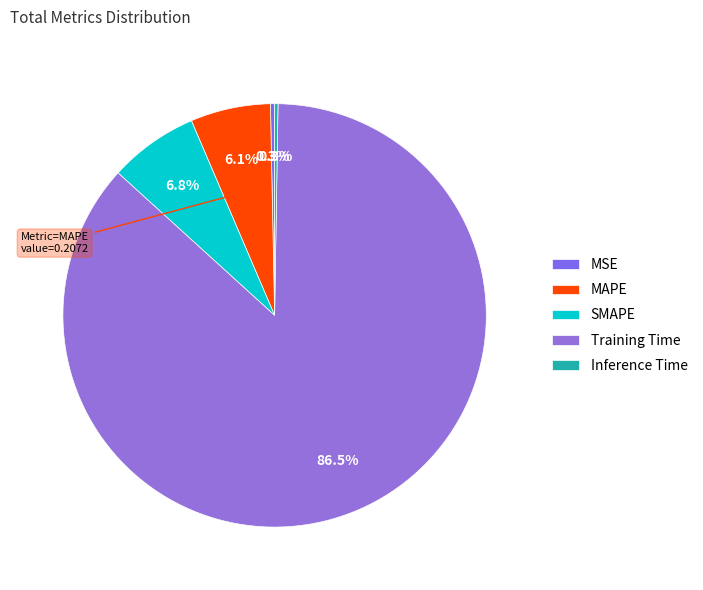

Which has a higher value, Inference Time or MAPE?

MAPE